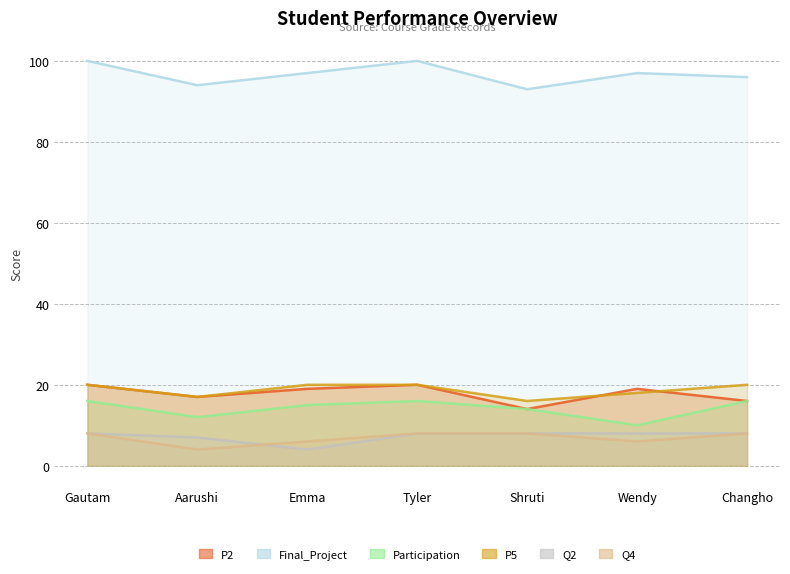

What is the difference between the highest and lowest values at Shruti?

85